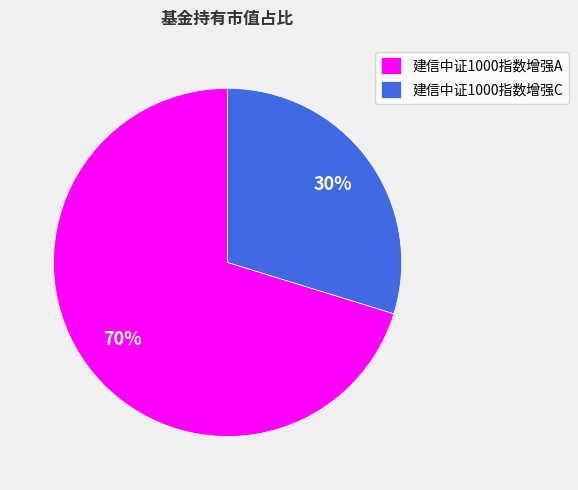

Does 建信中证1000指数增强C represent more than half of the total?

No